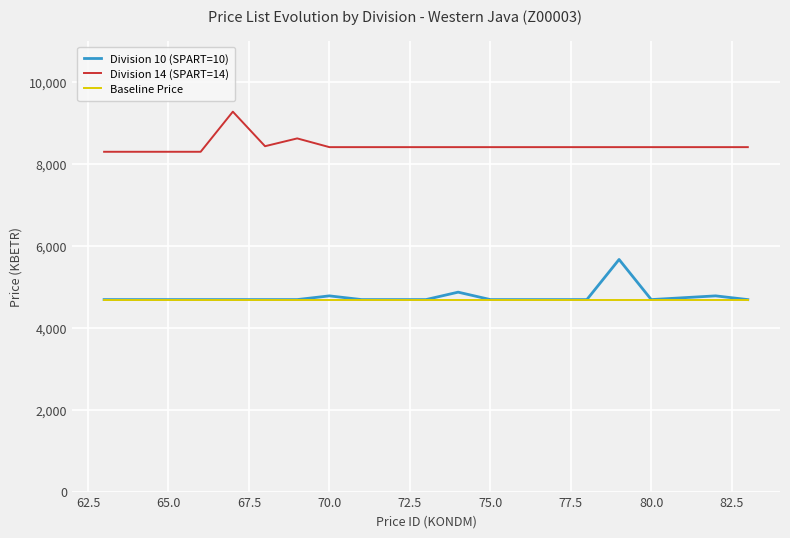

Rank the series by their maximum value, from lowest to highest.

Baseline Price, Division 10 (SPART=10), Division 14 (SPART=14)